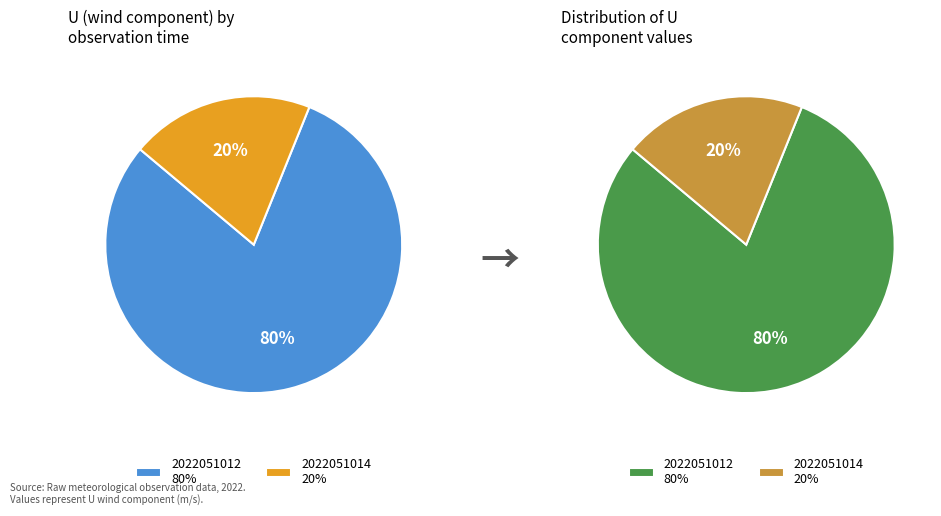

The 2022051014 slice represents 9% of the pie. True or false?

False